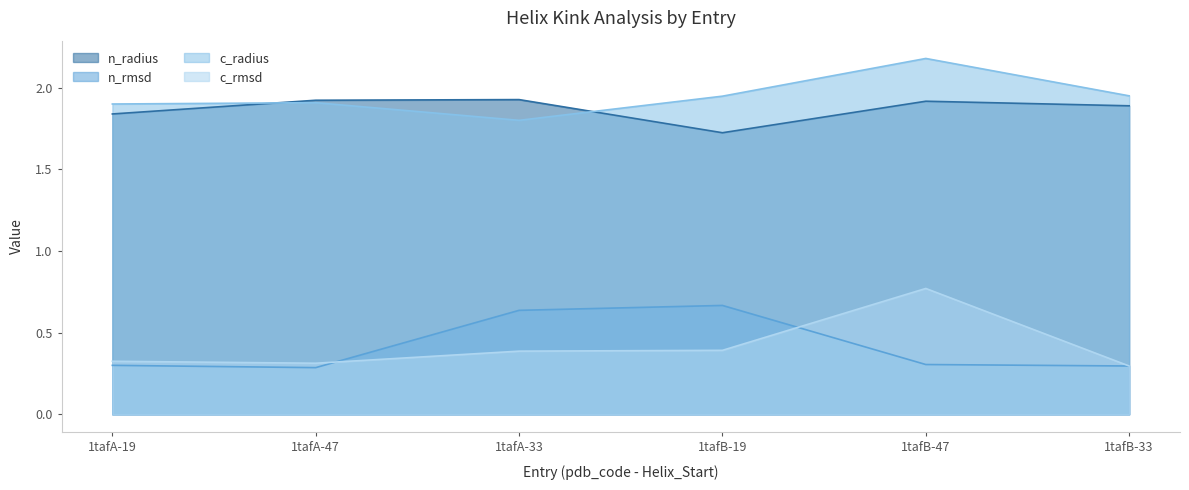

At which label is n_radius closest to 1?

1tafB-19